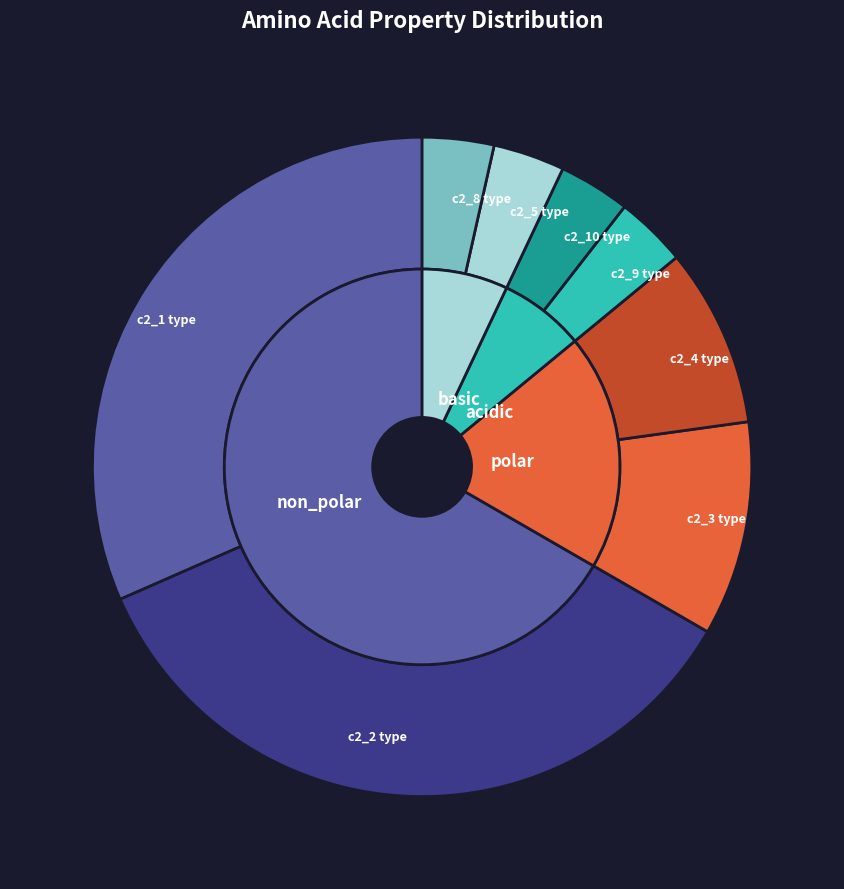

Which category has the biggest portion of the pie?

non_polar